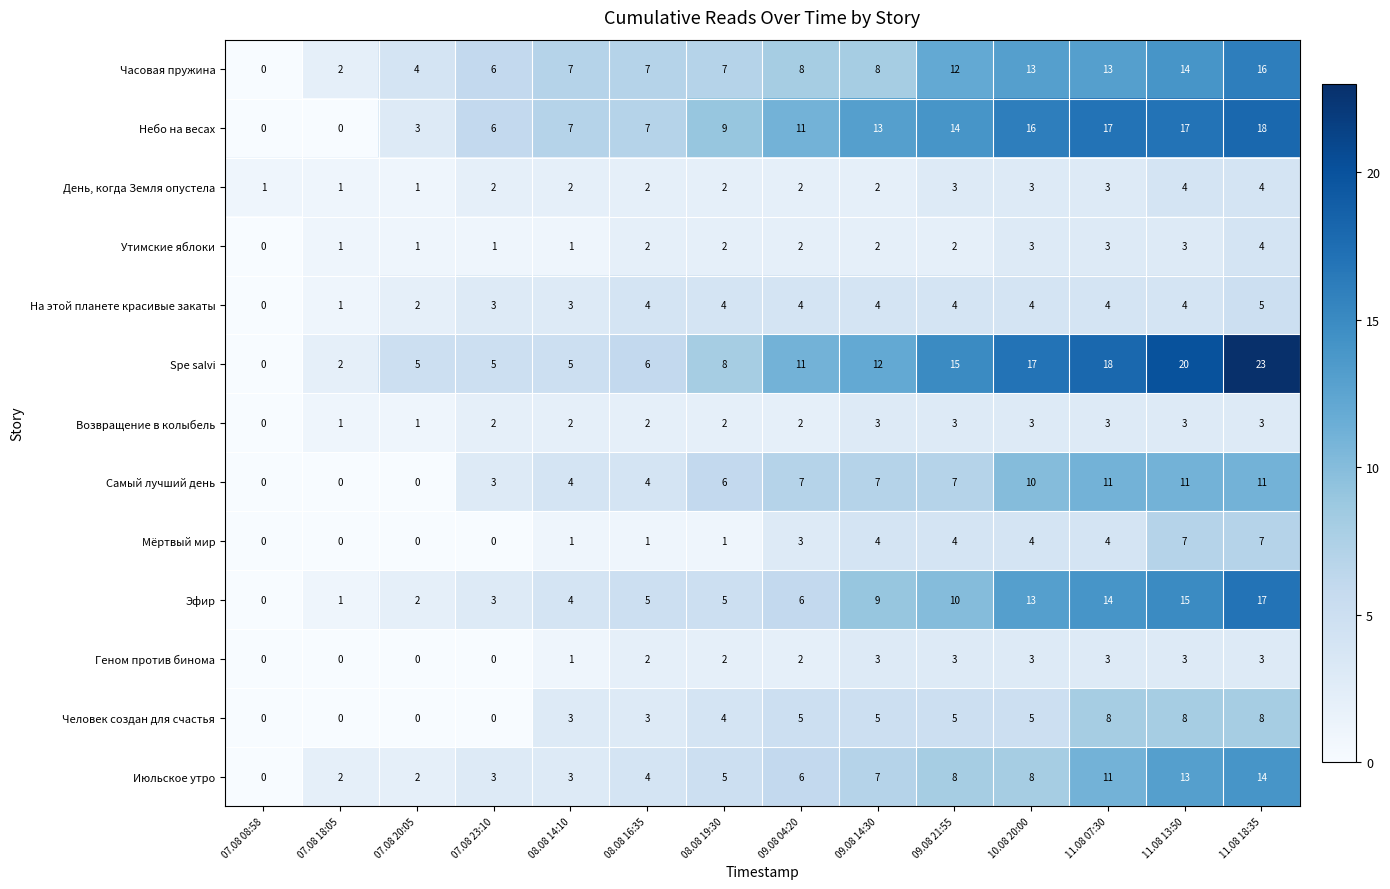

Which series has the widest spread of values?

Spe salvi